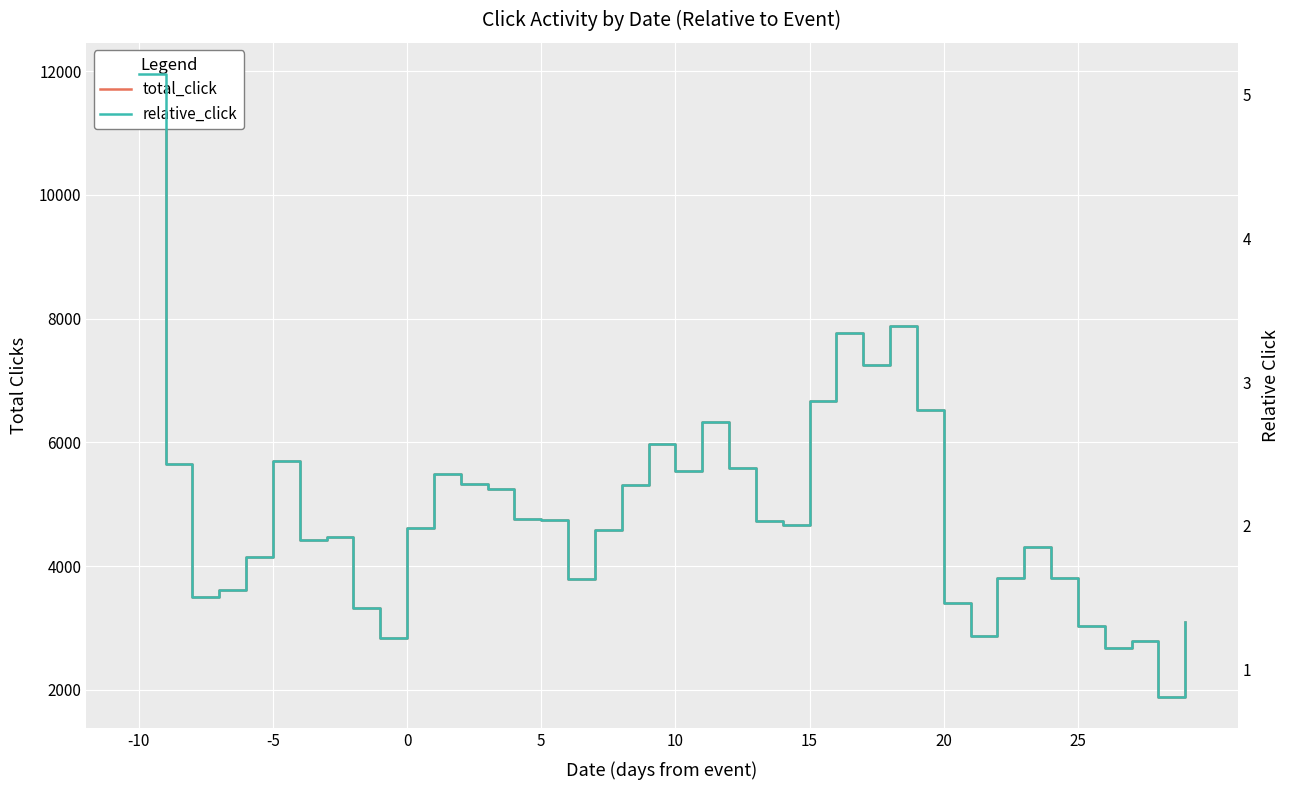

What are all the series names shown in the legend?

total_click, relative_click